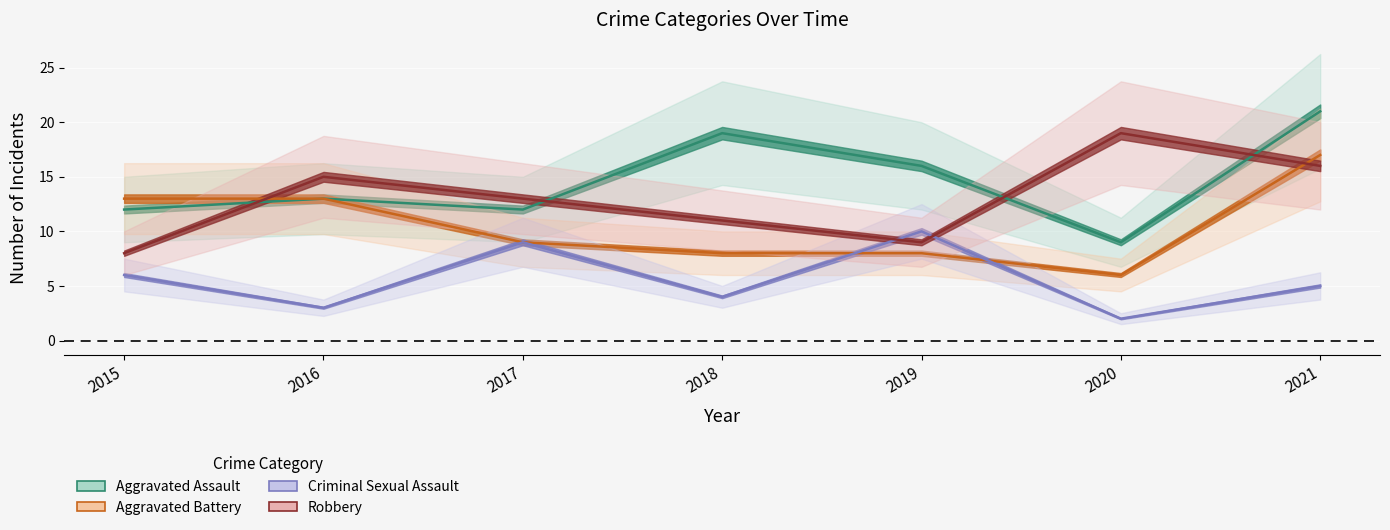

At which category is the sum across all series the highest?

2021